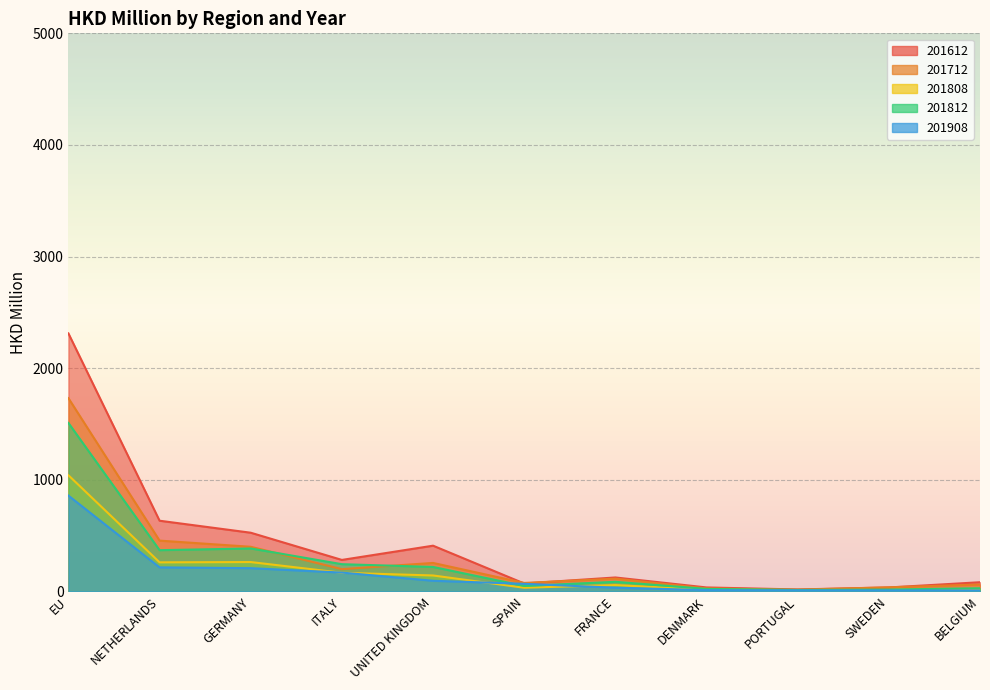

What is the average value of the 201808 series?

184.1